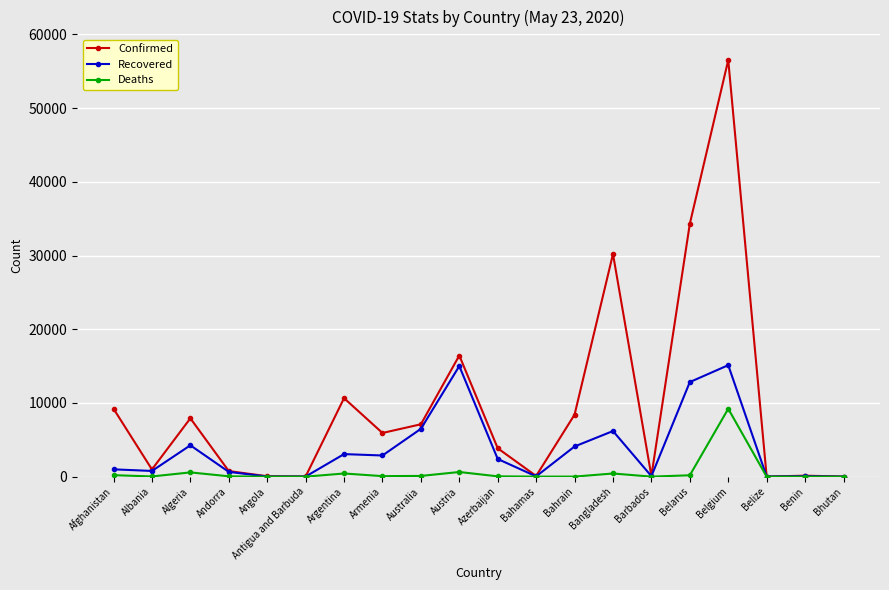

Is the value of Confirmed at Algeria greater than the value of Deaths at Bangladesh?

Yes